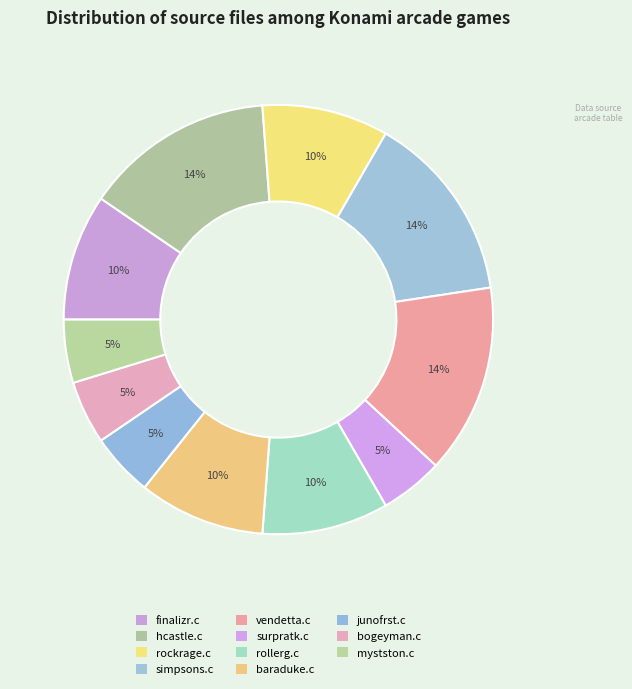

Count the number of slices in the pie.

11